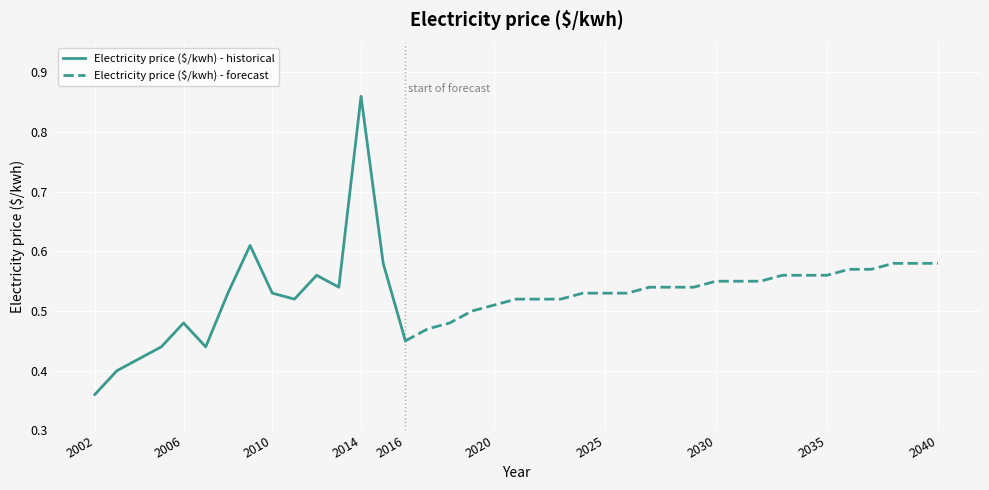

Count the values in the range 0 to 1.

39